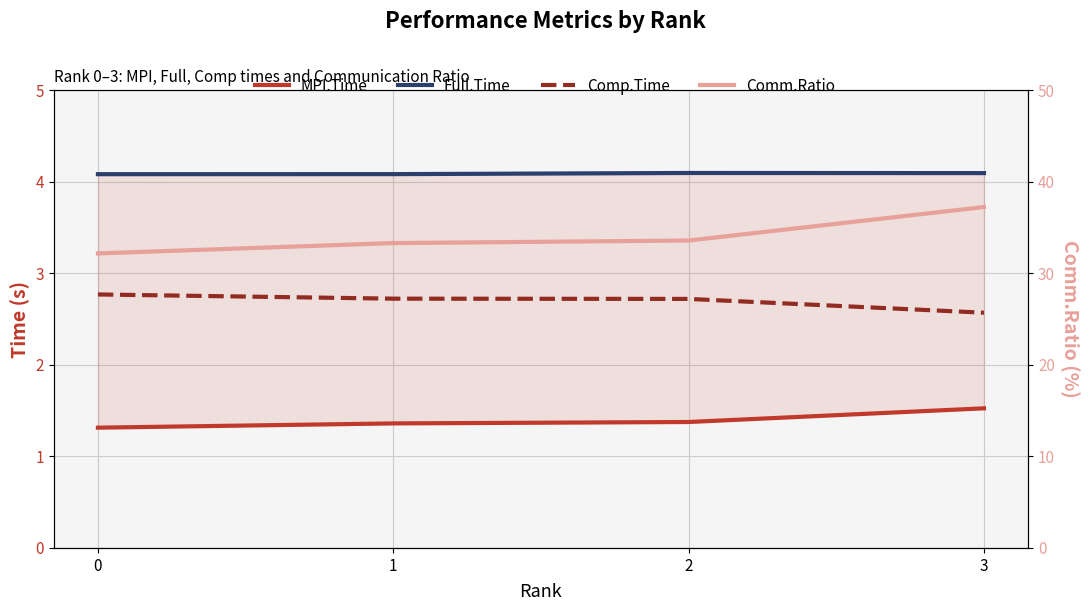

What is the approximate value of Full.Time at 2?

4.1